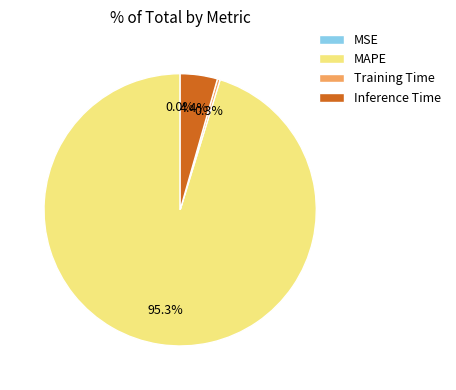

To the nearest percent, what is the combined percentage of MAPE and Training Time?

96%